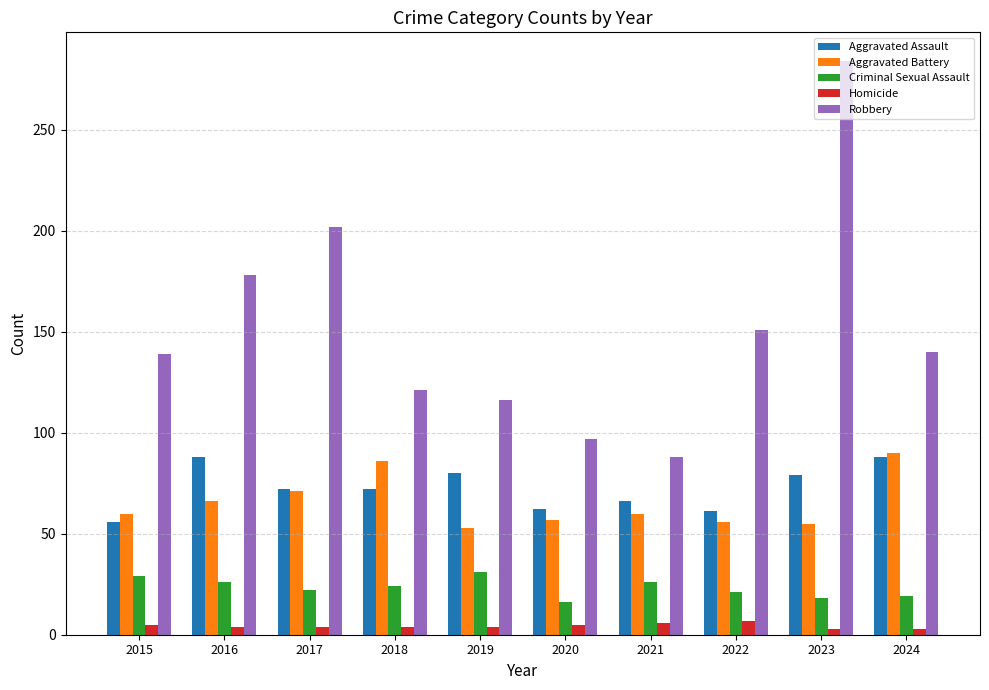

What is the value of the Aggravated Battery bar at the 8th from the left?

56